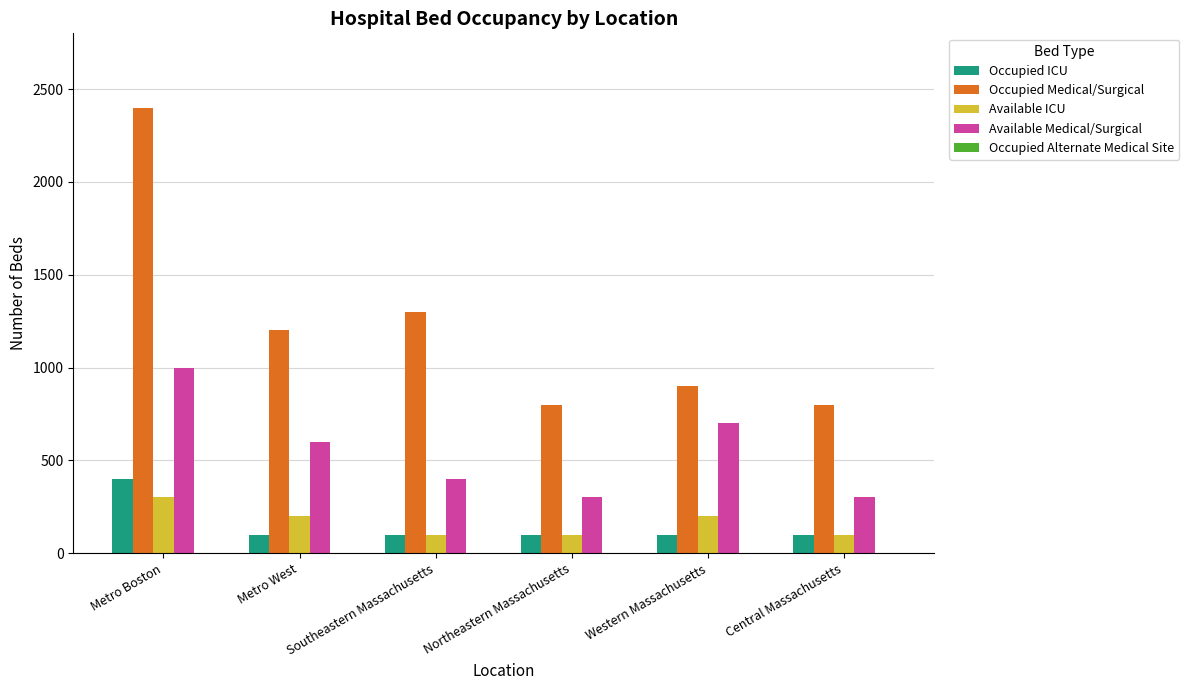

What position from the right is Northeastern Massachusetts?

3